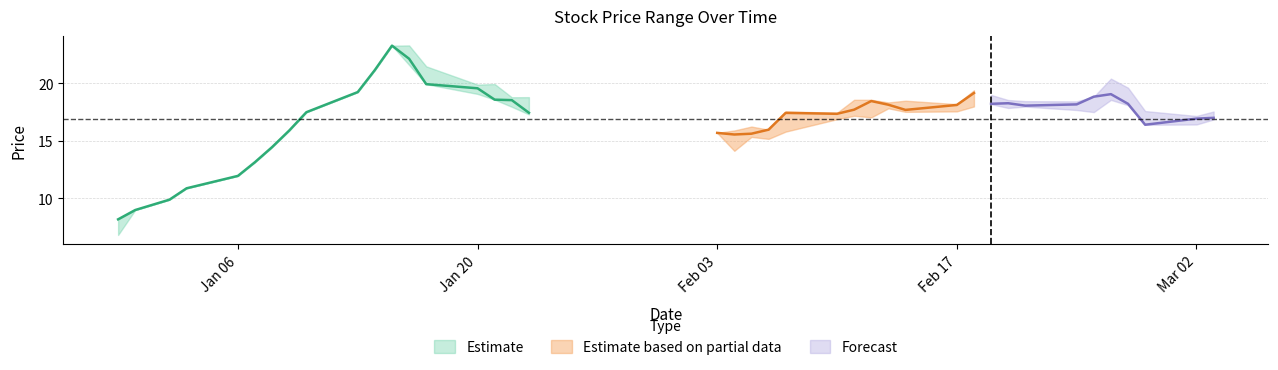

Does the chart display data point markers on the line(s)?

No